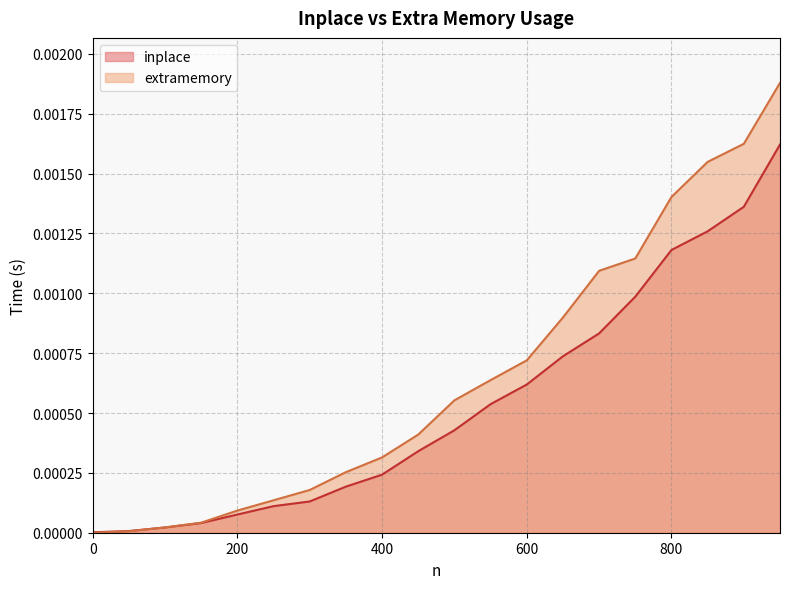

How many lines are shown in the chart?

2